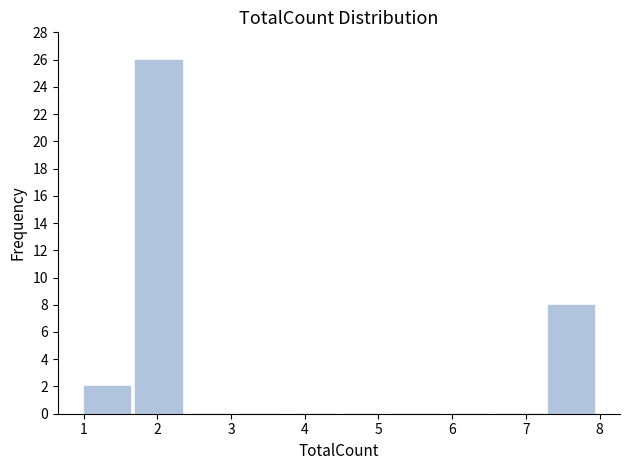

Reading left to right, transcribe this chart: for each bar, give the range it covers on the x-axis and its height. The values are not printed on the chart, so give them approximately, as read against the axis.

1.0 to 1.7: 2
1.7 to 2.4: 26
2.4 to 3.1: 0
3.1 to 3.8: 0
3.8 to 4.5: 0
4.5 to 5.2: 0
5.2 to 5.9: 0
5.9 to 6.6: 0
6.6 to 7.3: 0
7.3 to 8.0: 8